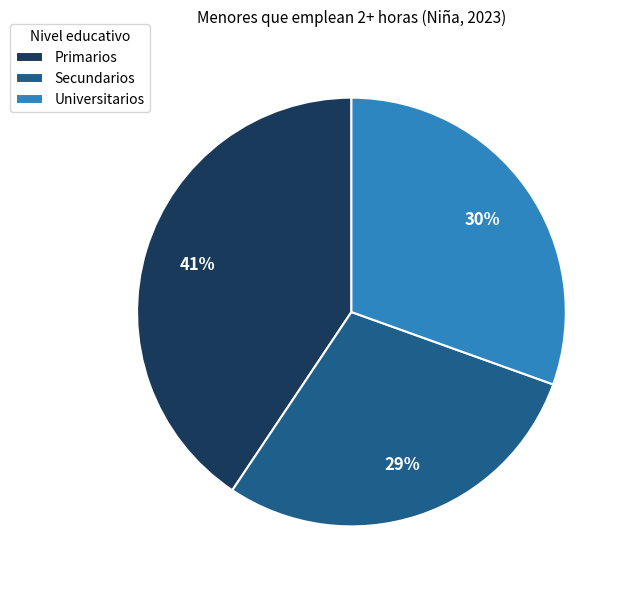

To the nearest percent, what is the combined percentage of Primarios and Secundarios?

70%